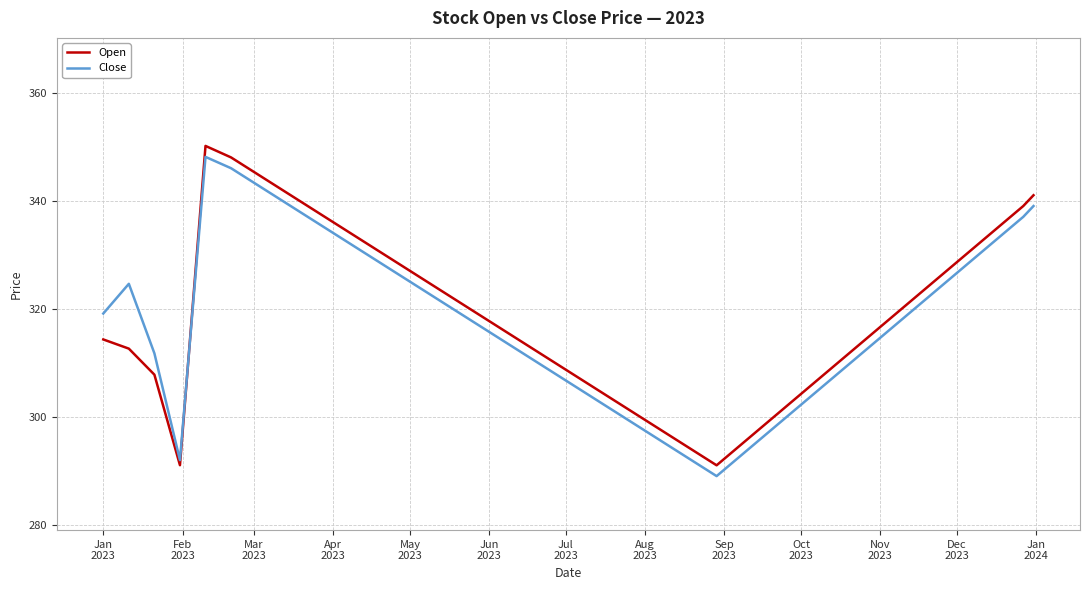

What are all the series names shown in the legend?

Open, Close